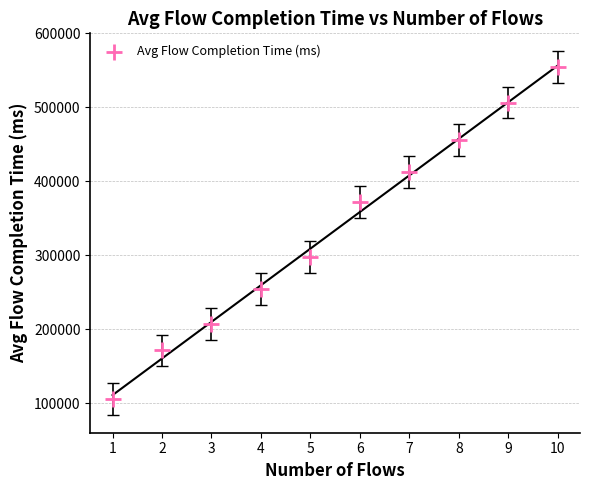

What Y value in the scatter plot is closest to 330072?

297770.7